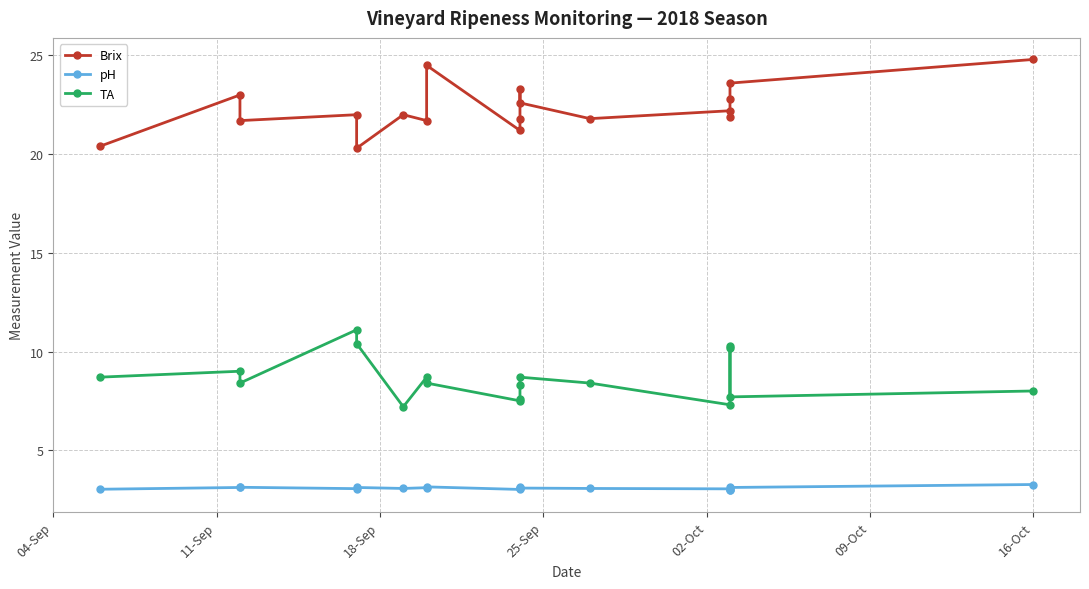

What are all the series names shown in the legend?

Brix, pH, TA